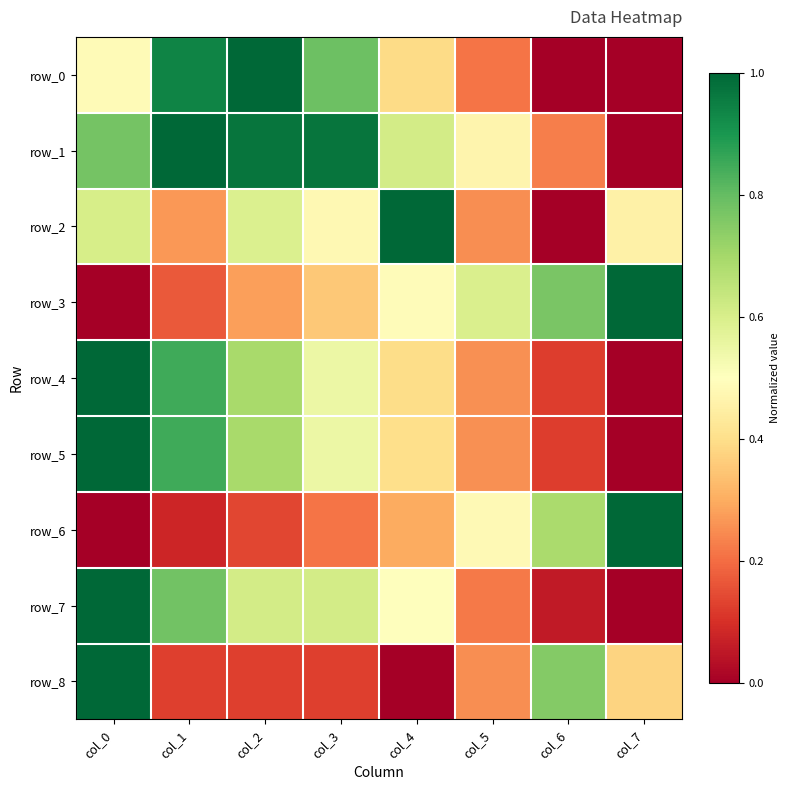

Reading left to right, transcribe all the data shown in this chart.

row_0: col_0=0.5	col_1=0.9	col_2=1.0	col_3=0.8	col_4=0.4	col_5=0.2	col_6=0.0	col_7=0.0
row_1: col_0=0.8	col_1=1.0	col_2=1.0	col_3=1.0	col_4=0.6	col_5=0.5	col_6=0.2	col_7=0.0
row_2: col_0=0.6	col_1=0.3	col_2=0.6	col_3=0.5	col_4=1.0	col_5=0.3	col_6=0.0	col_7=0.5
row_3: col_0=0.0	col_1=0.2	col_2=0.3	col_3=0.4	col_4=0.5	col_5=0.6	col_6=0.8	col_7=1.0
row_4: col_0=1.0	col_1=0.8	col_2=0.7	col_3=0.6	col_4=0.4	col_5=0.3	col_6=0.1	col_7=0.0
row_5: col_0=1.0	col_1=0.8	col_2=0.7	col_3=0.5	col_4=0.4	col_5=0.3	col_6=0.1	col_7=0.0
row_6: col_0=0.0	col_1=0.1	col_2=0.1	col_3=0.2	col_4=0.3	col_5=0.5	col_6=0.7	col_7=1.0
row_7: col_0=1.0	col_1=0.8	col_2=0.6	col_3=0.6	col_4=0.5	col_5=0.2	col_6=0.1	col_7=0.0
row_8: col_0=1.0	col_1=0.1	col_2=0.1	col_3=0.1	col_4=0.0	col_5=0.2	col_6=0.8	col_7=0.4